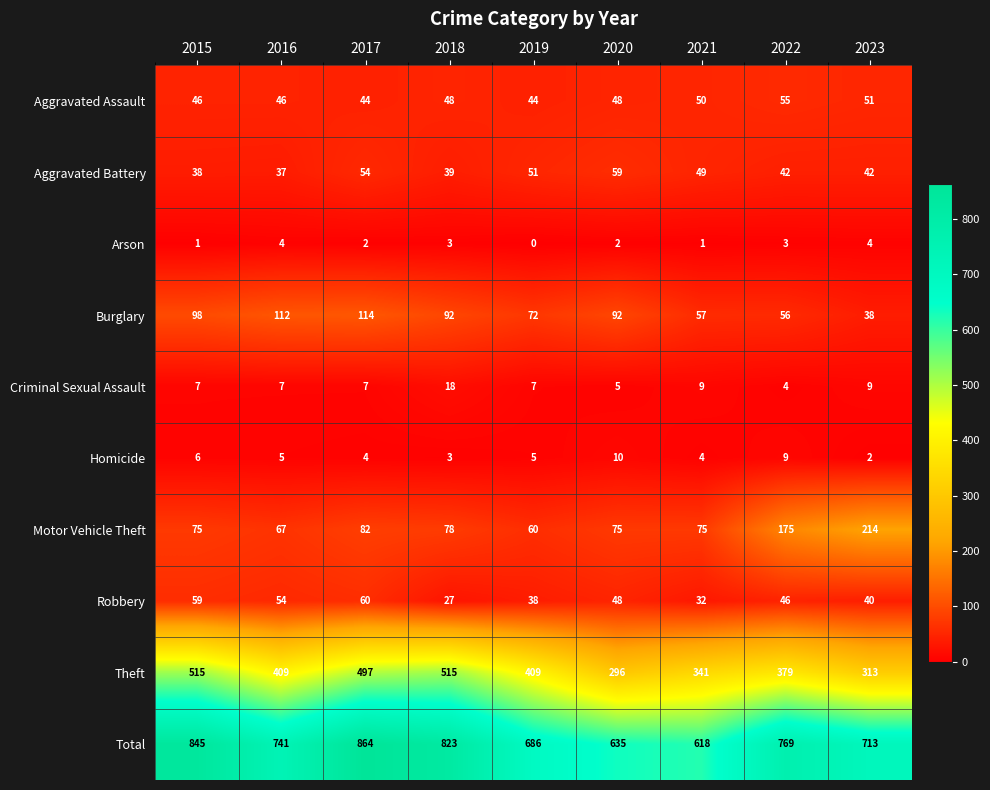

What is the spread (max minus min) of values at 2018?

820